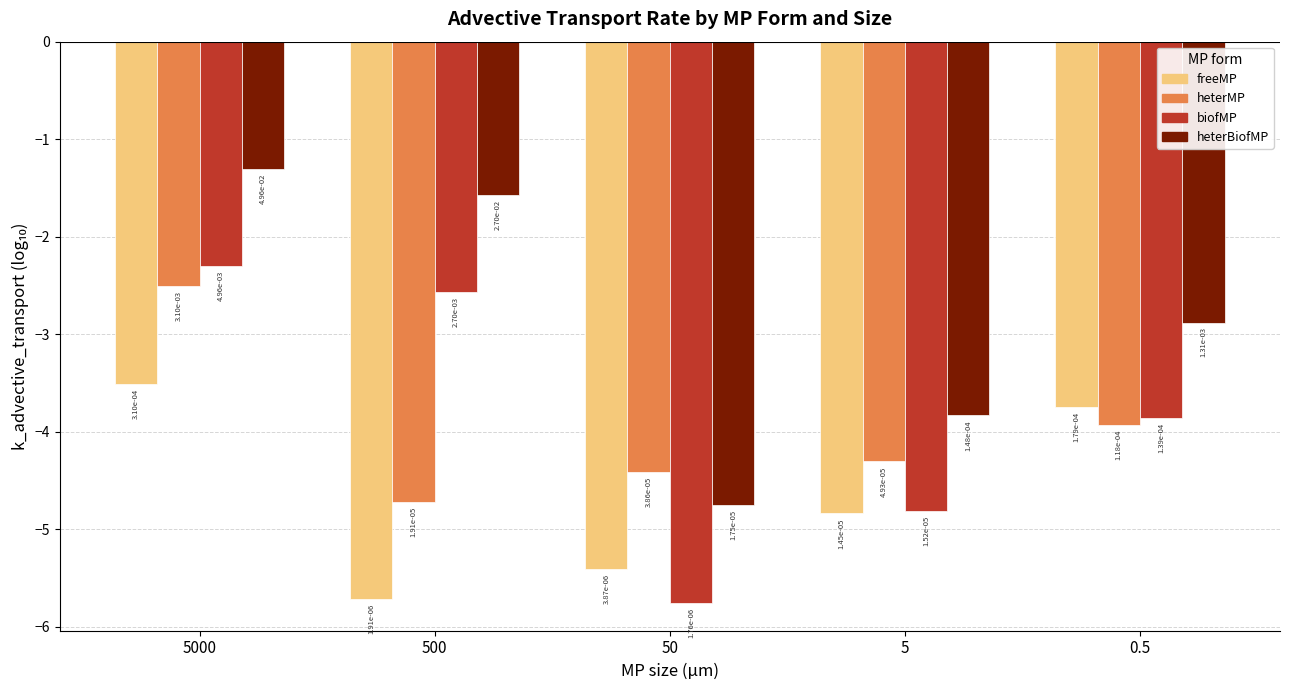

Are the bars grouped side by side (vs. stacked)?

Yes